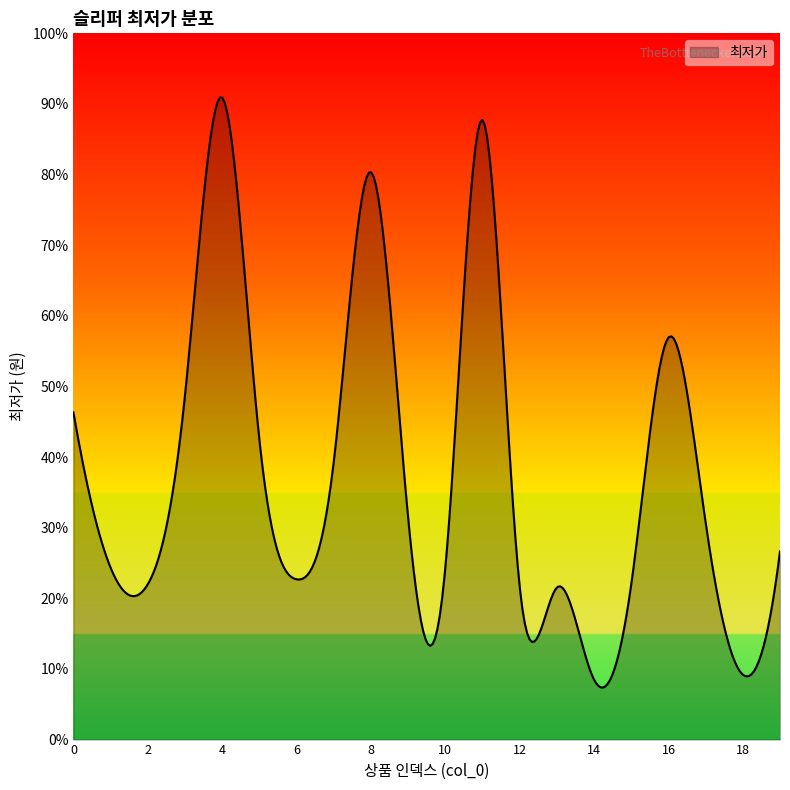

Is this an area chart (filled region under the line)?

Yes